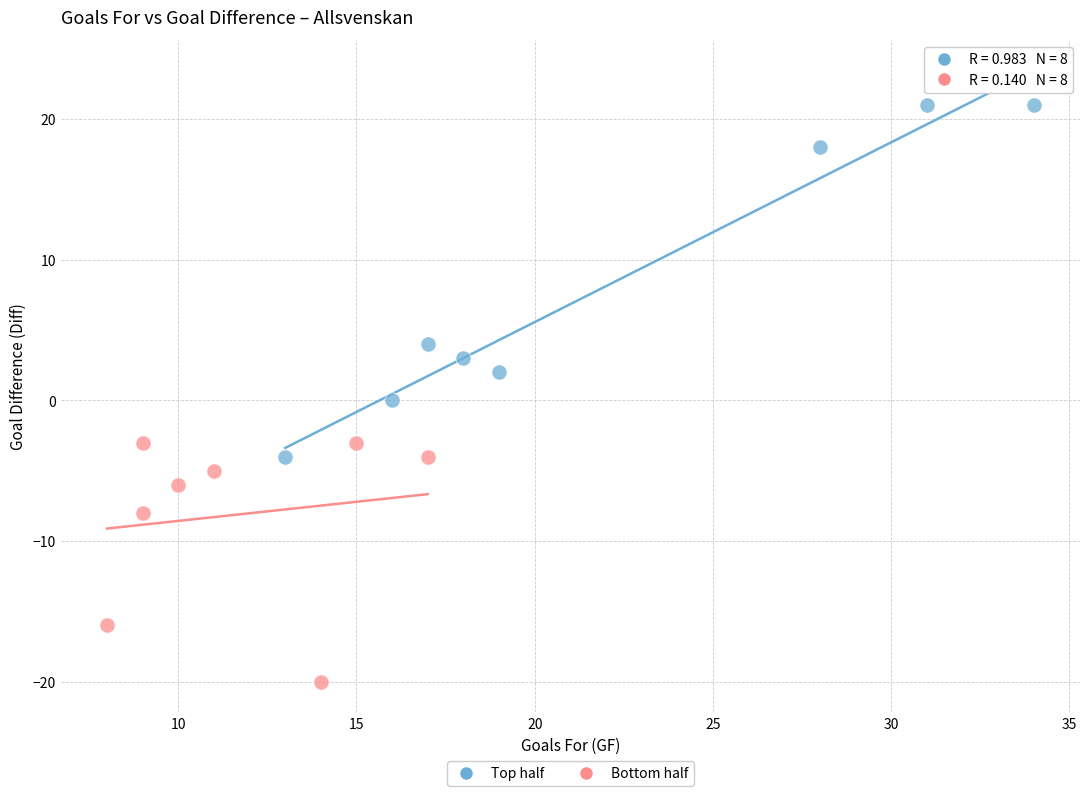

Which series reaches the minimum Y coordinate?

Bottom half